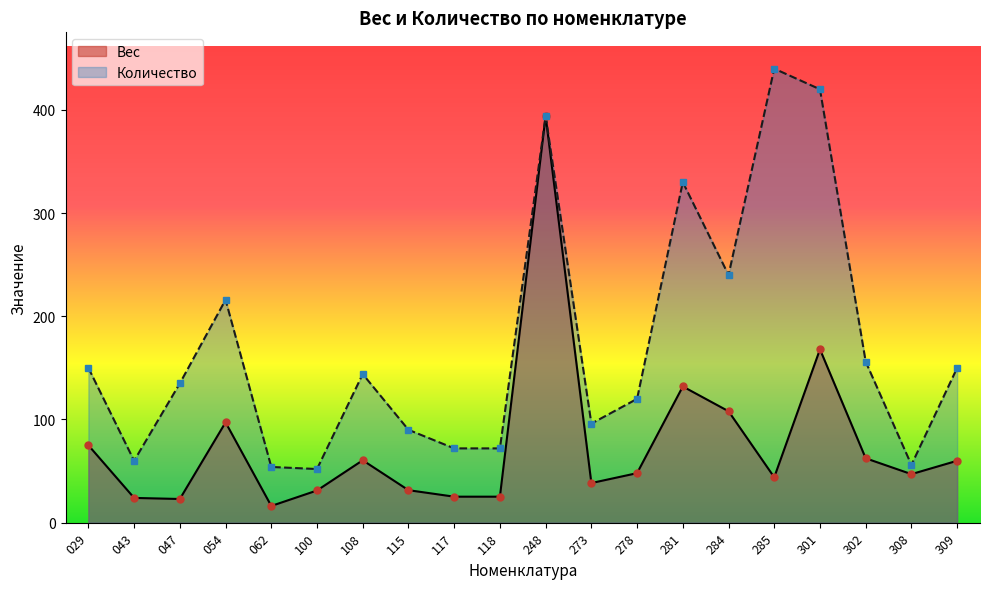

At which label does Вес reach its minimum?

062